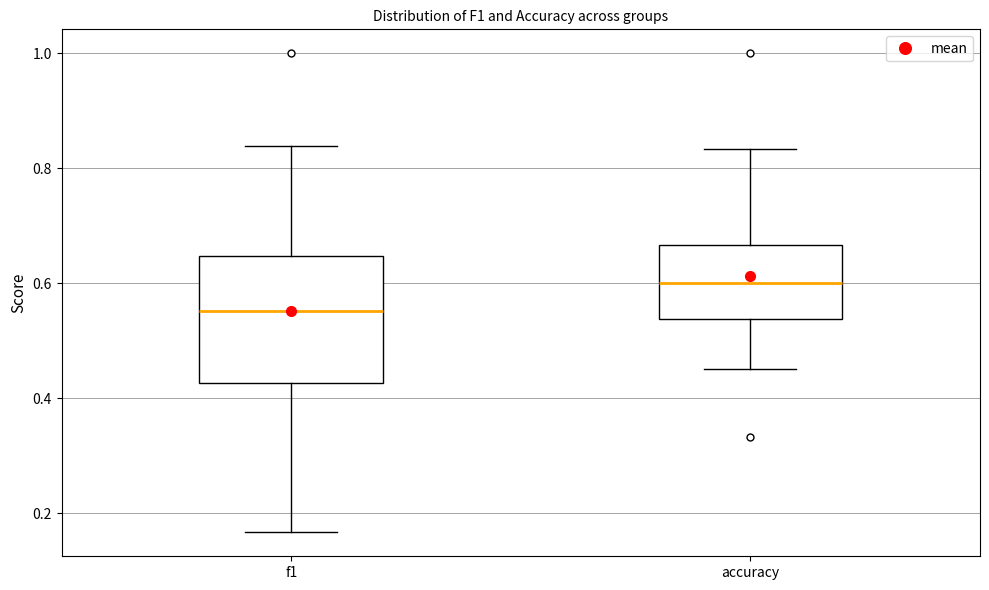

Comparing the boxes themselves (not the whiskers), which one is the tallest?

f1